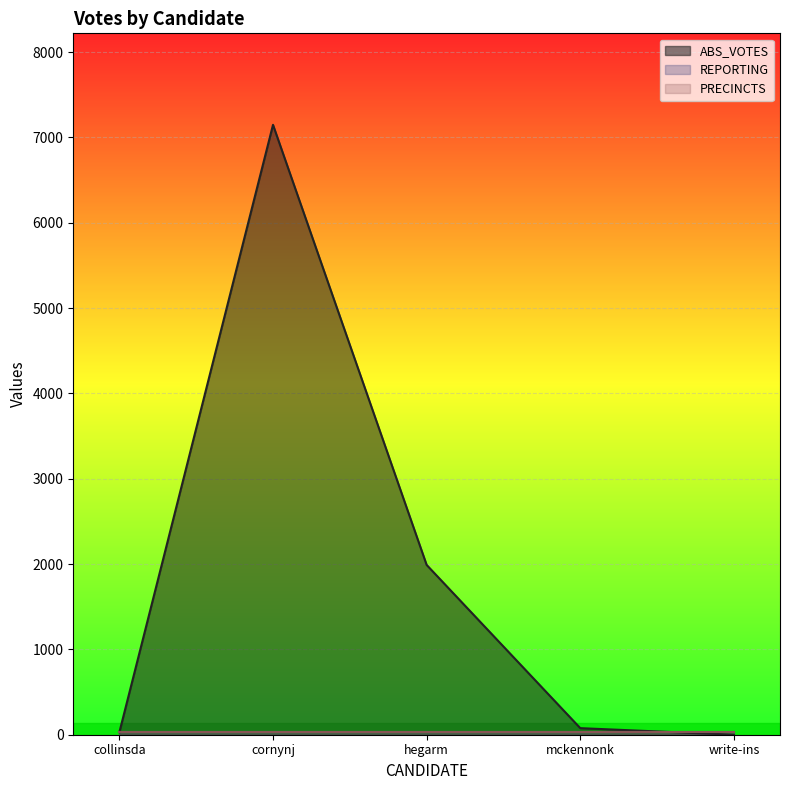

What is the highest value of the ABS_VOTES series?

7148